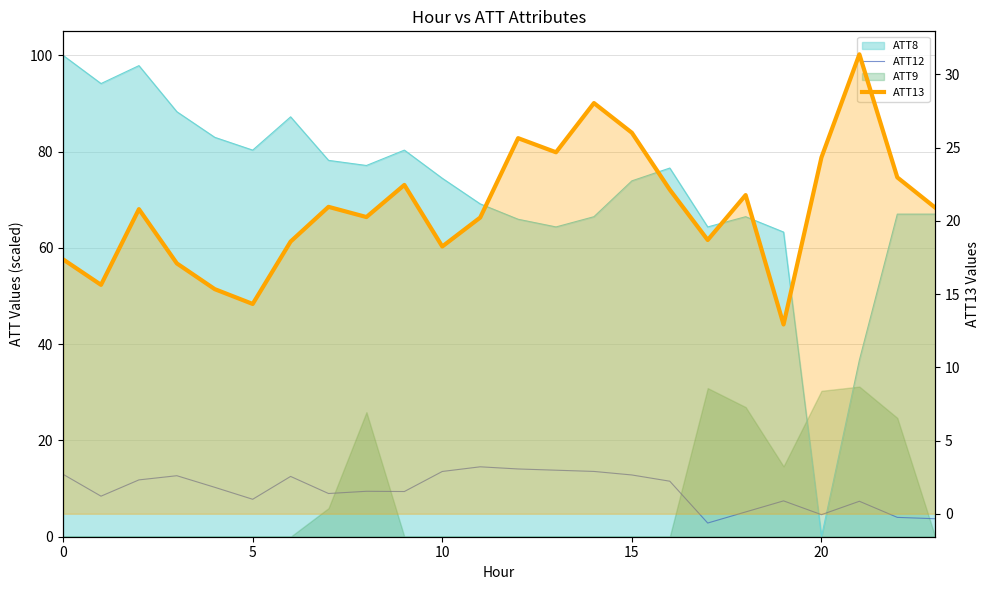

How many values in the ATT12 series exceed 10?

12